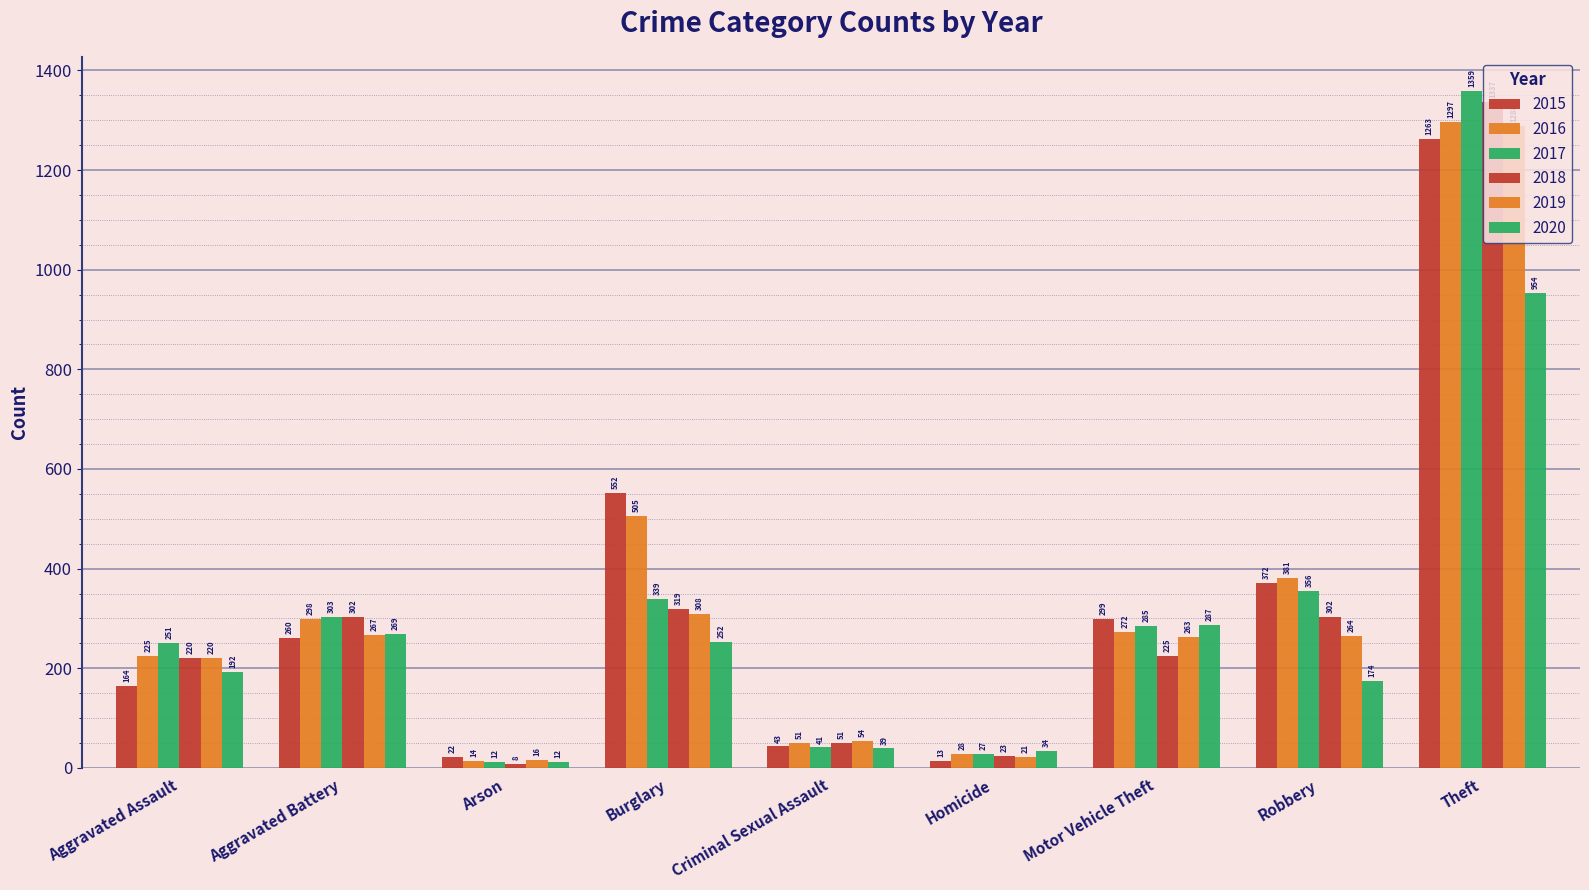

Read the 2016 value at Motor Vehicle Theft, to the nearest 50.

250